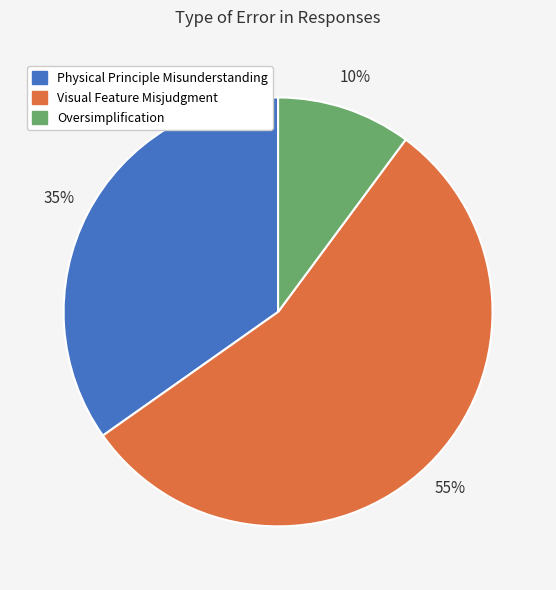

Count the number of slices in the pie.

3